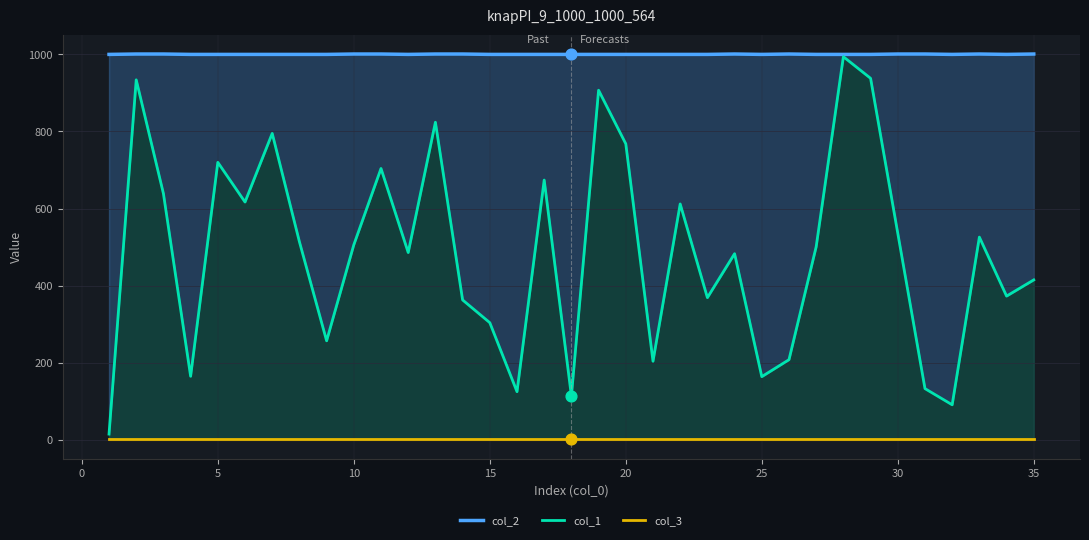

At how many categories does at least one series exceed 105?

35